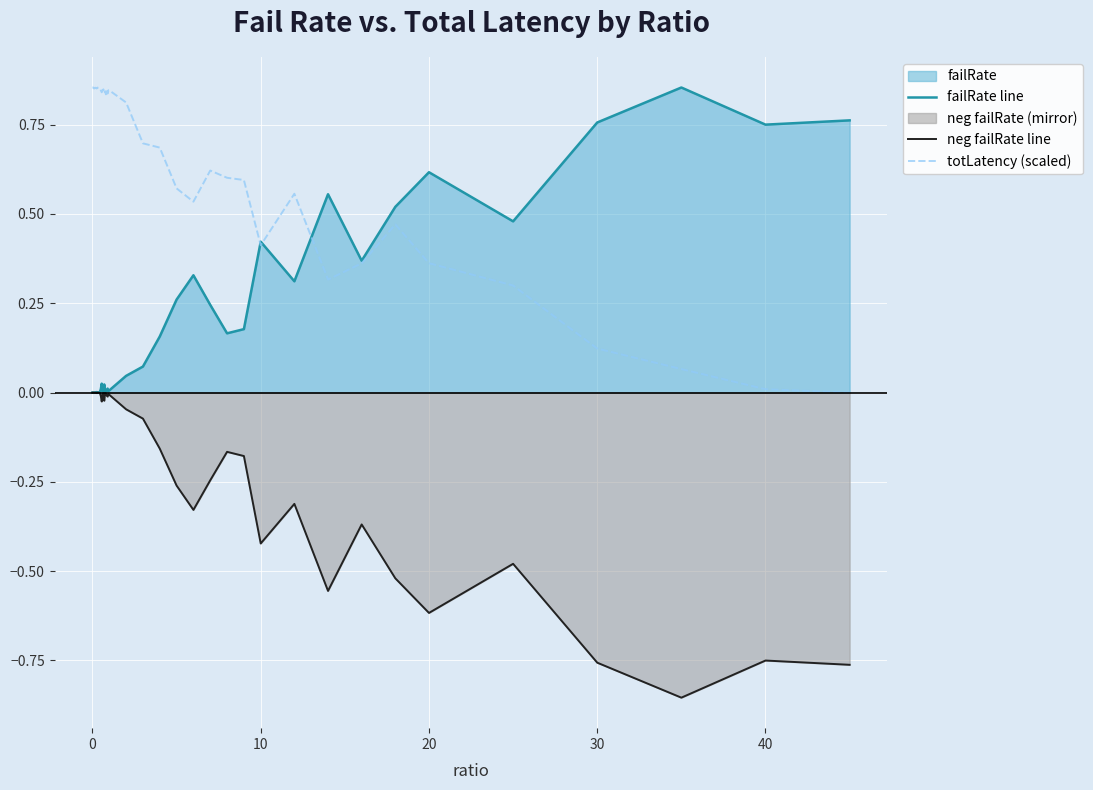

True or false: failRate line has a value of 0.1 at 20.

False